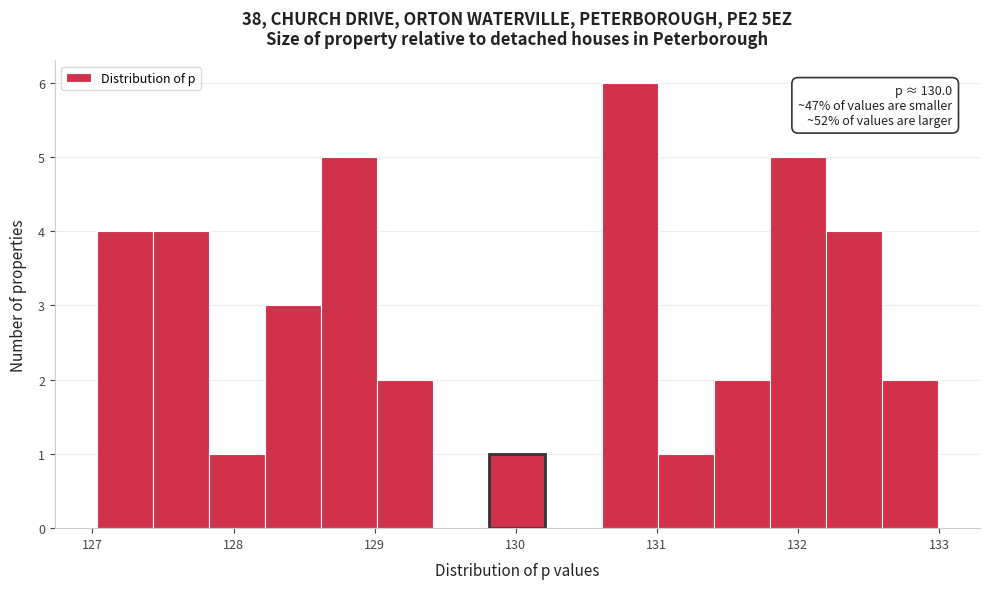

Around what value on the x-axis is the tallest bar? Give the approximate position of its centre, as read against the axis.

130.8